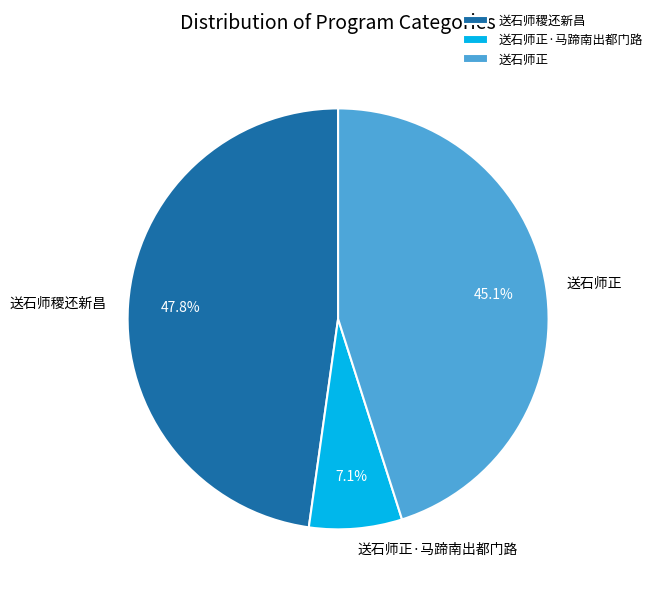

Is the sum of 送石师稷还新昌 and 送石师正·马蹄南出都门路 greater than half?

Yes